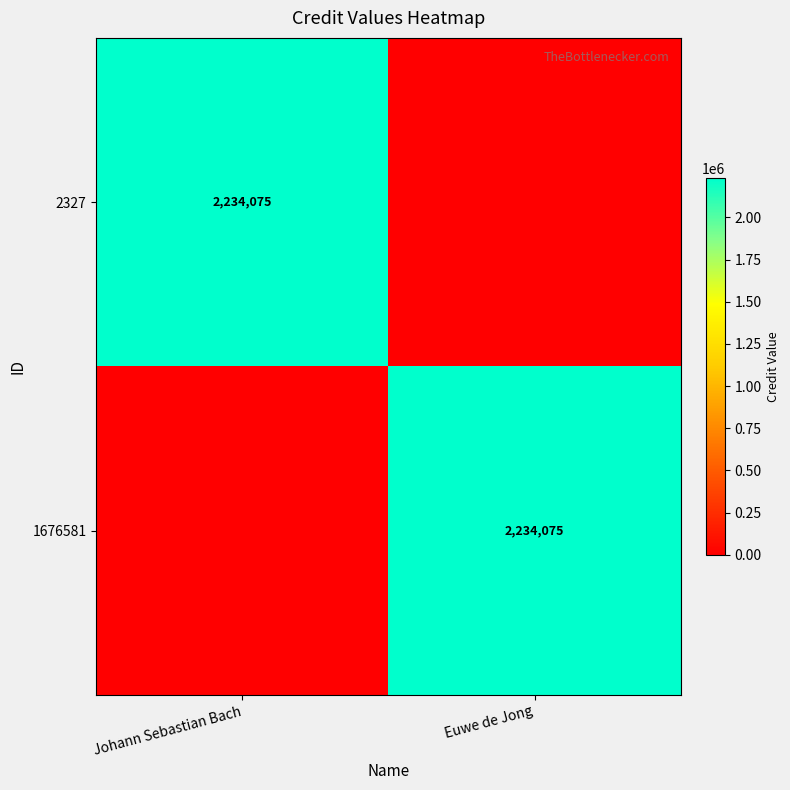

The 2327 series shows 2234075 at Johann Sebastian Bach. True or false?

True